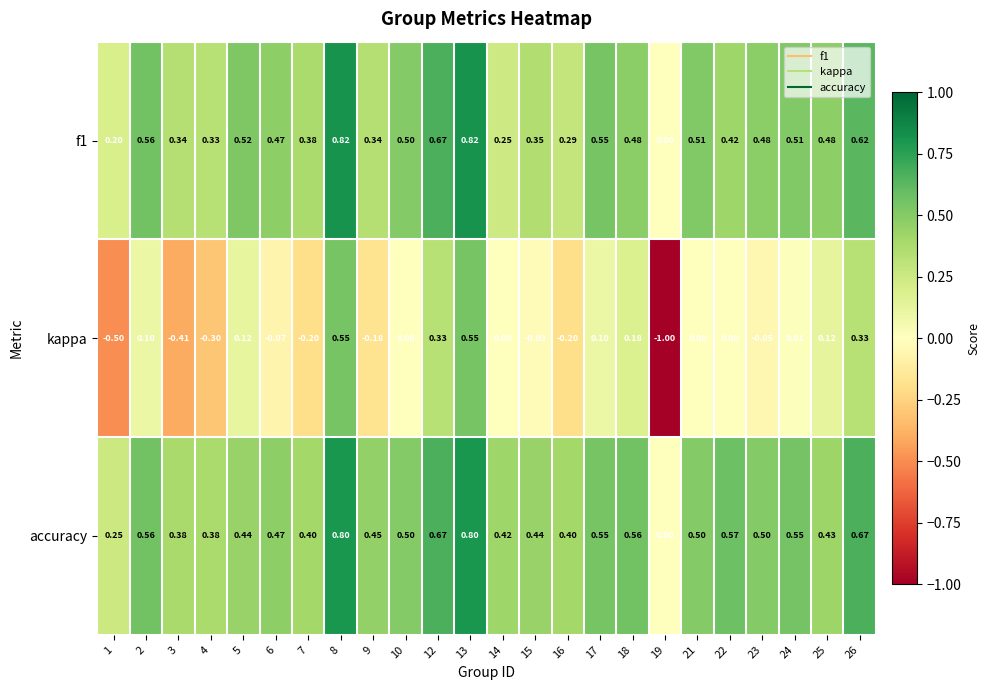

What is the total value across all series at 5?

1.1